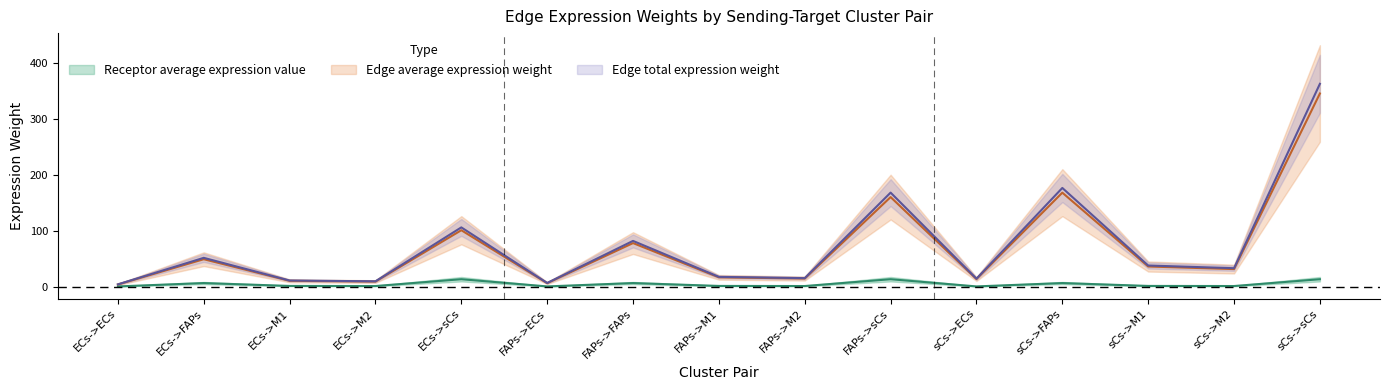

What is the label of the 10th point from the right?

FAPs->ECs